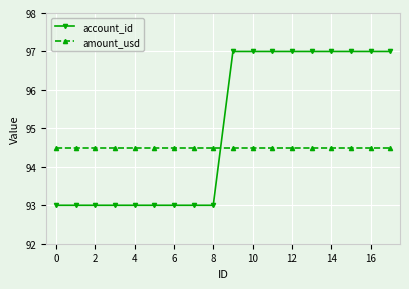

What is the value of the amount_usd point at the 18th from the left?

94.5